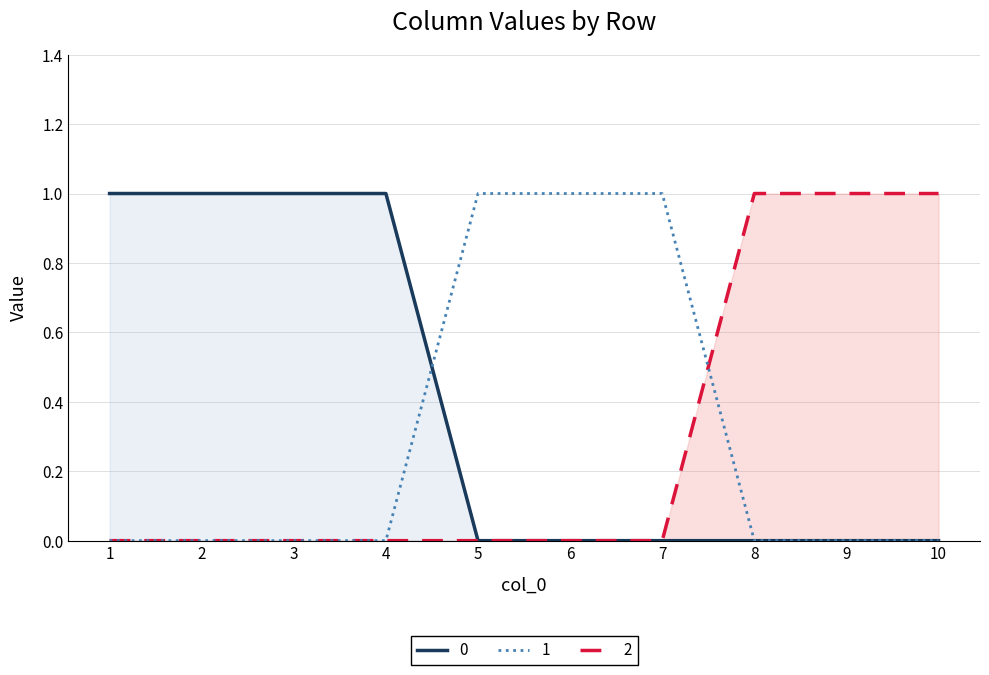

At which label does 0 reach its peak?

1